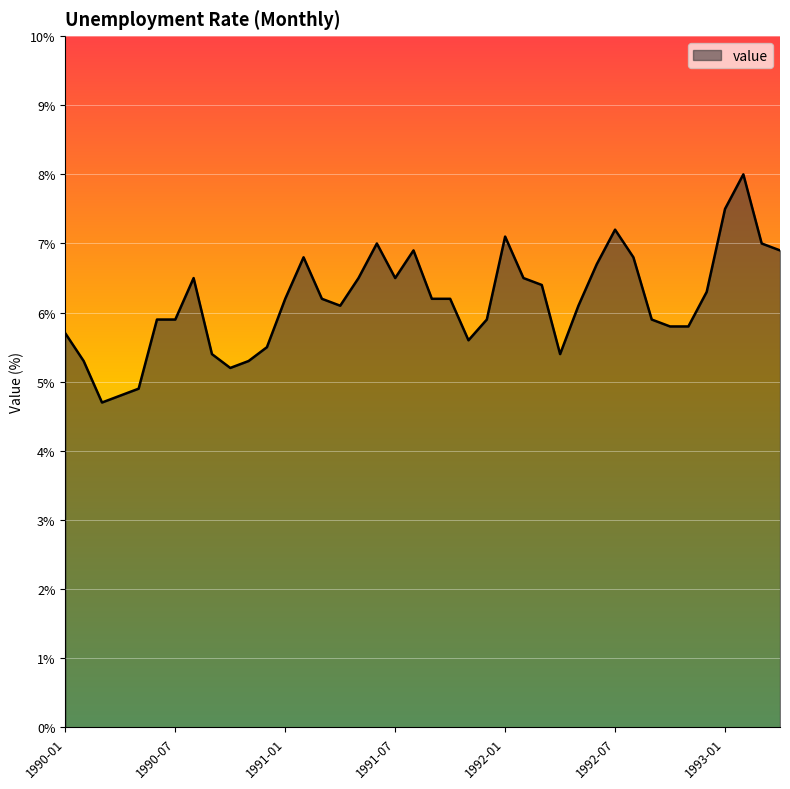

What is the maximum value shown in the chart?

8.0